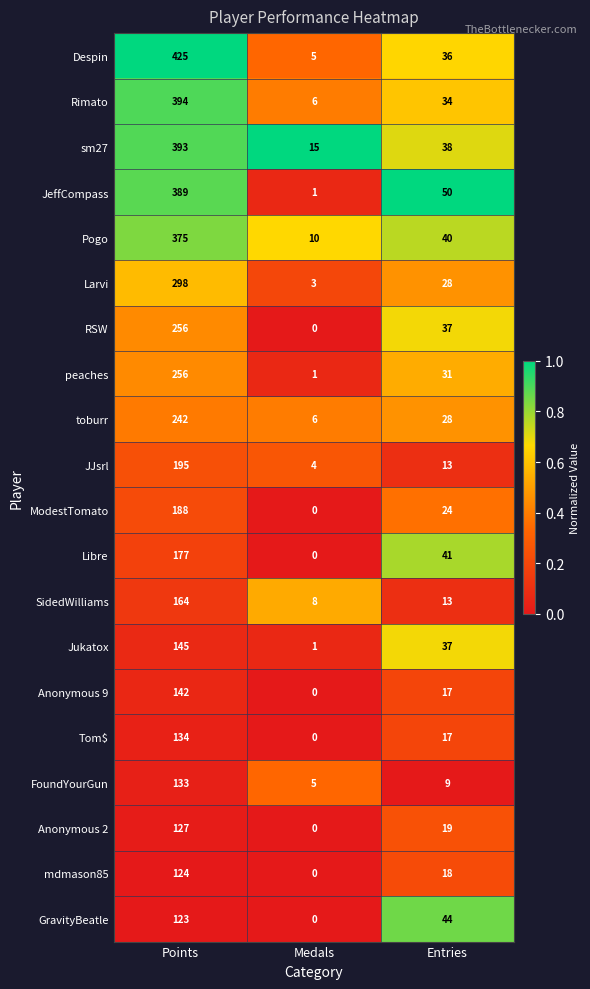

Which category has the lowest value across all series?

Medals